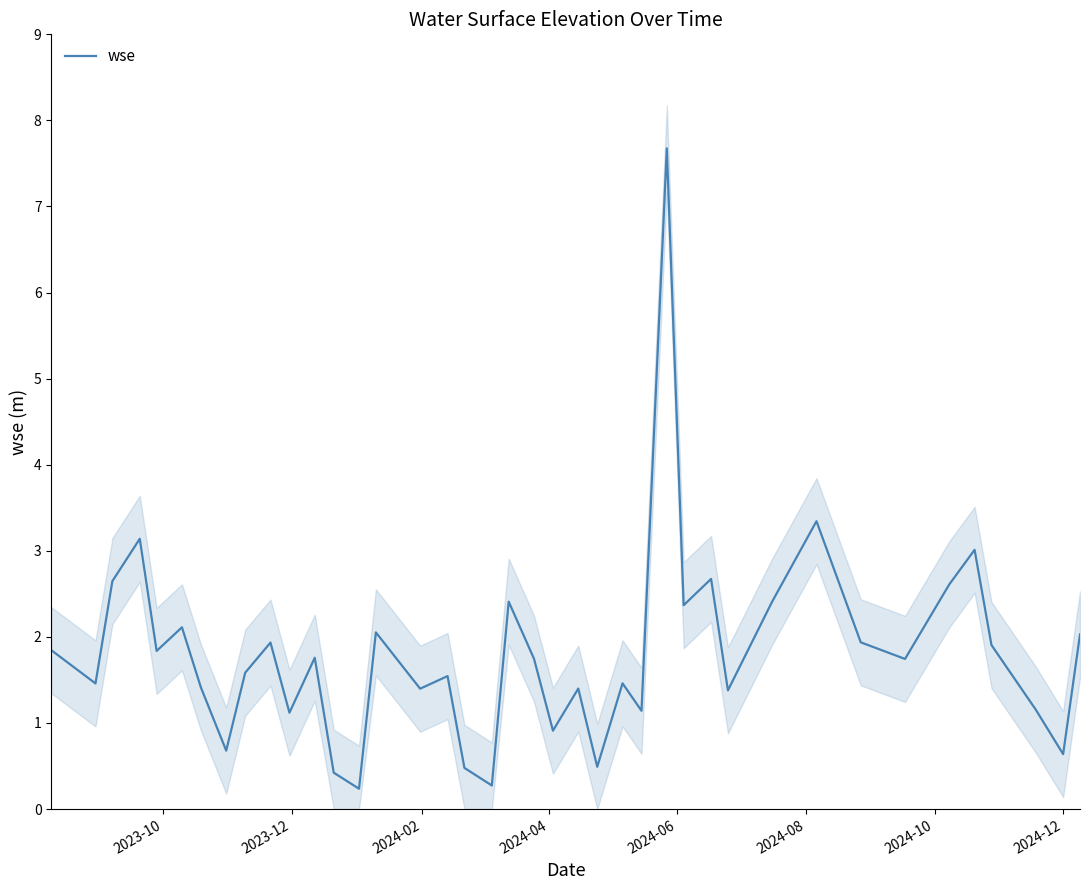

What is the highest value of the wse series?

7.7